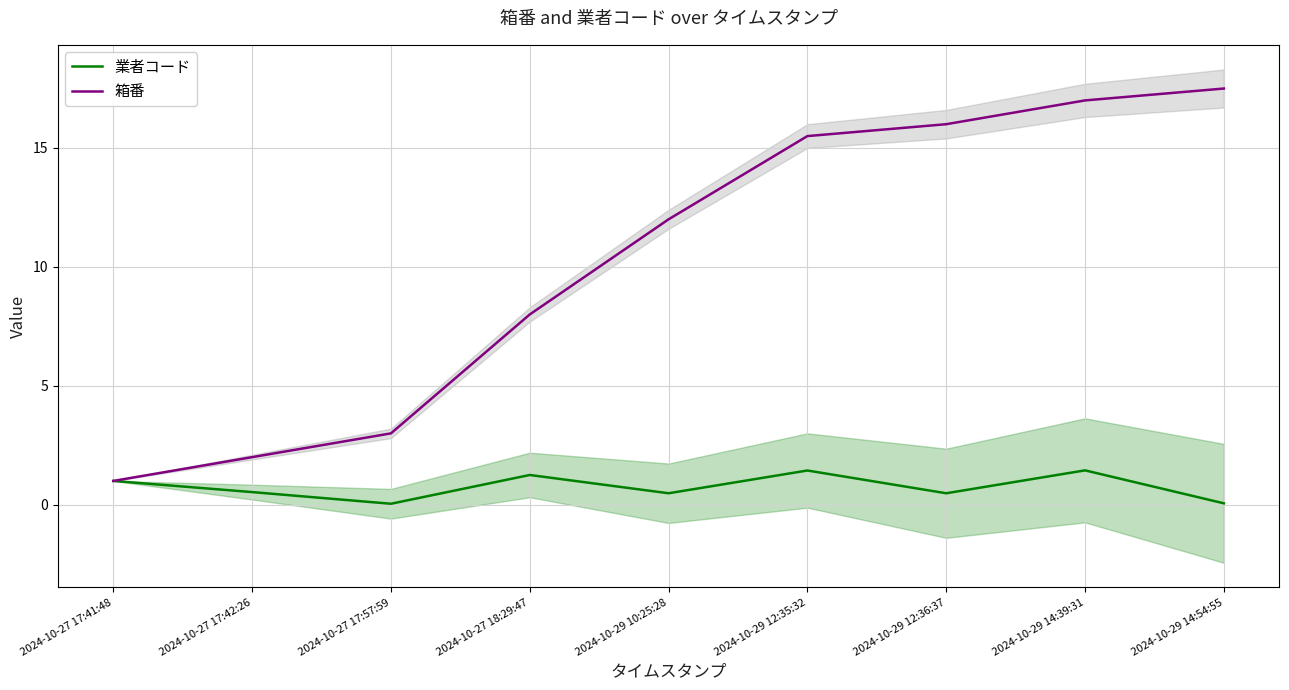

What is the value of the 業者コード point at the 1st from the left?

1.0